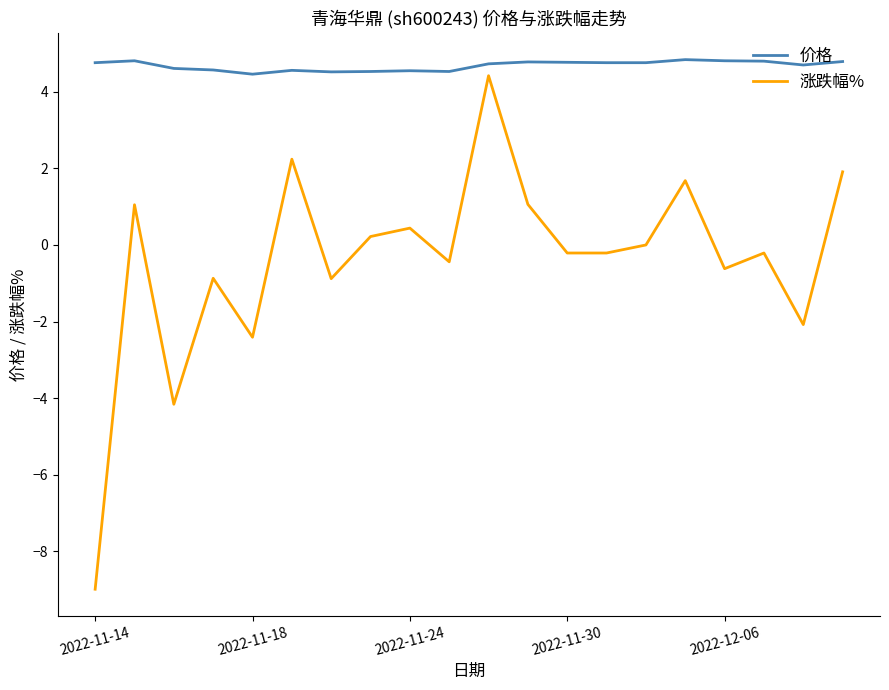

Which series has the largest range (max minus min)?

涨跌幅%